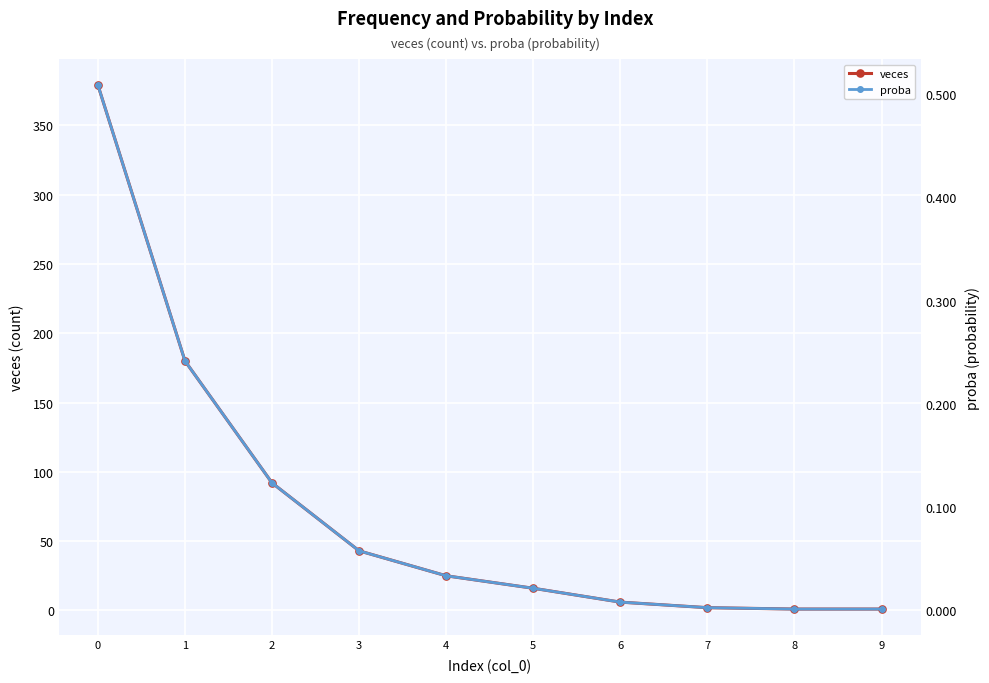

At how many categories does at least one series exceed 313?

1